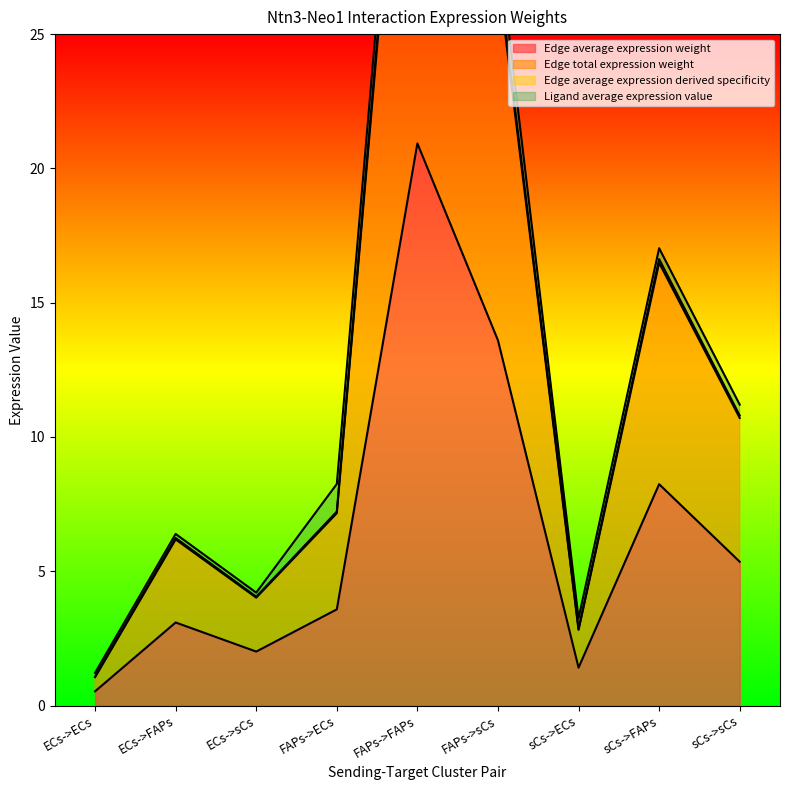

Where does the Edge average expression derived specificity series first go above 7?

FAPs->ECs